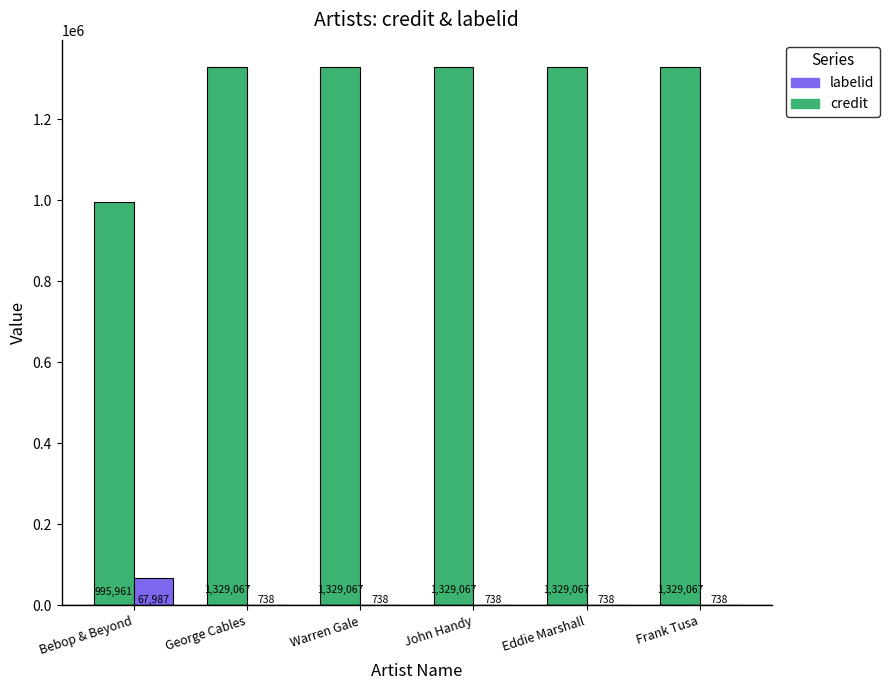

At which label does labelid reach its peak?

Bebop & Beyond